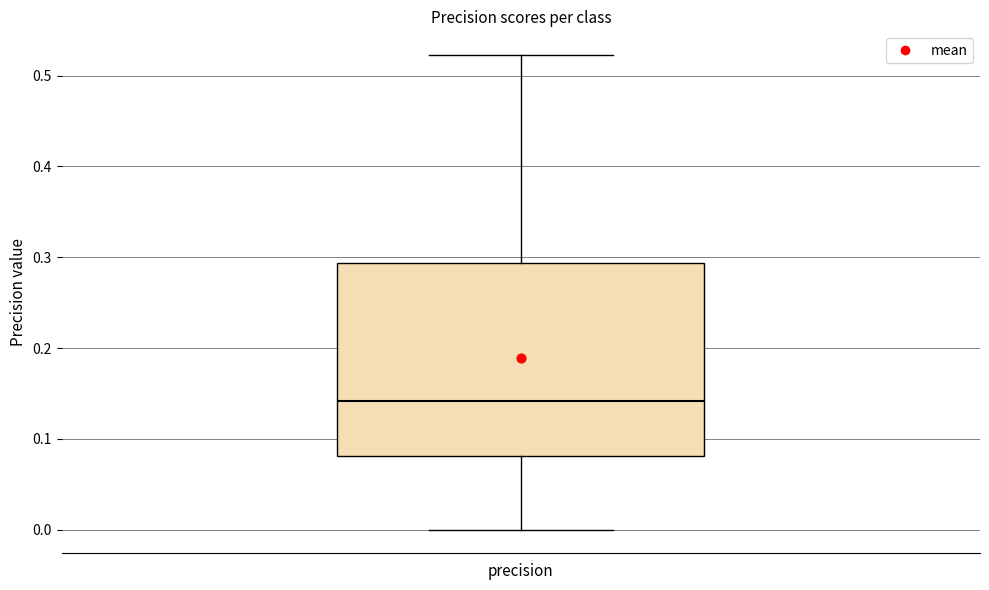

Where does the upper whisker of the box for precision end on the y-axis? The values are not printed on the chart, so give them approximately, as read against the axis.

0.52